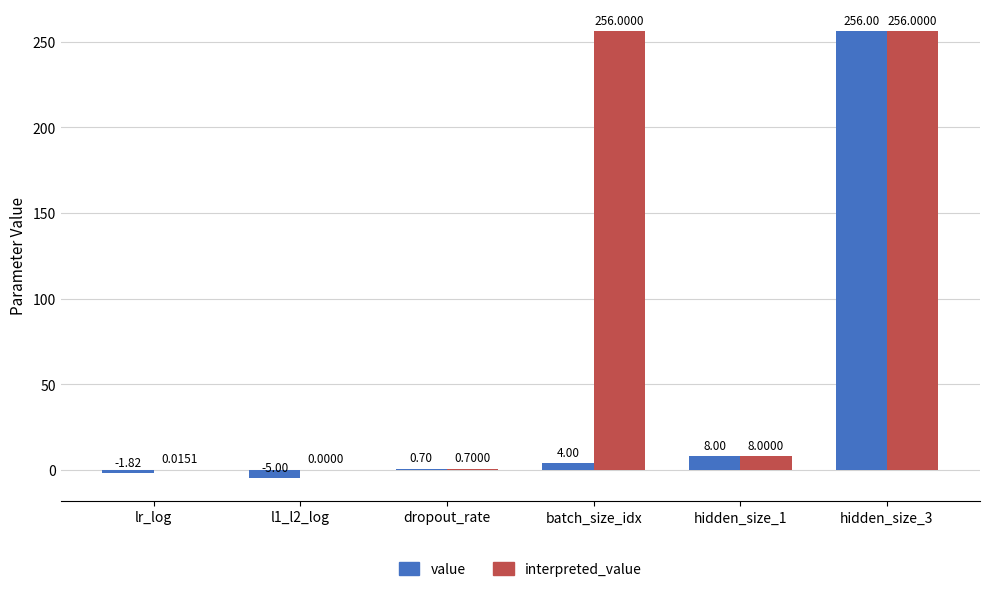

What is the sum of all interpreted_value values?

520.7